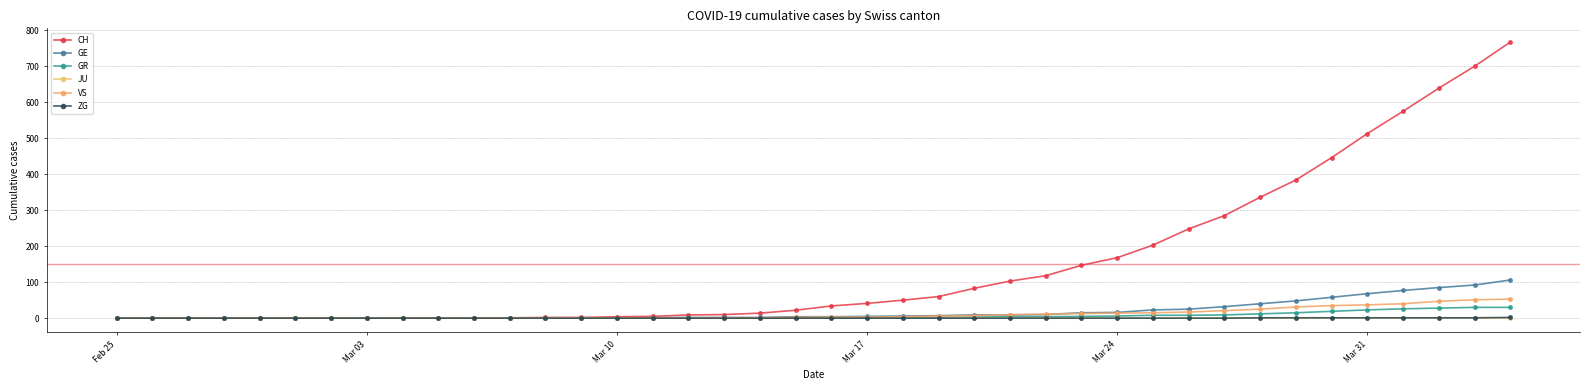

What is the sum of all GE values?

747